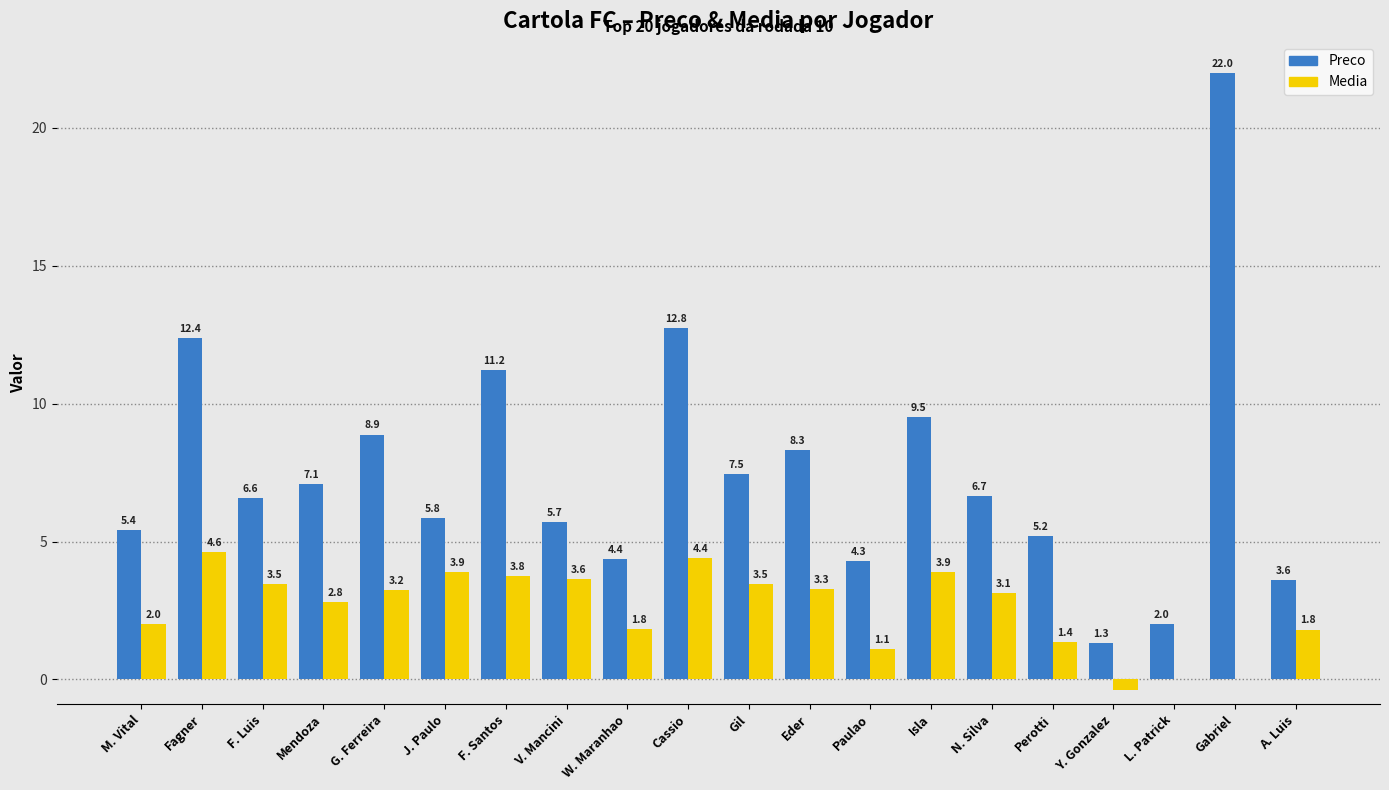

Between Eder and Isla, which series saw the biggest shift?

Preco